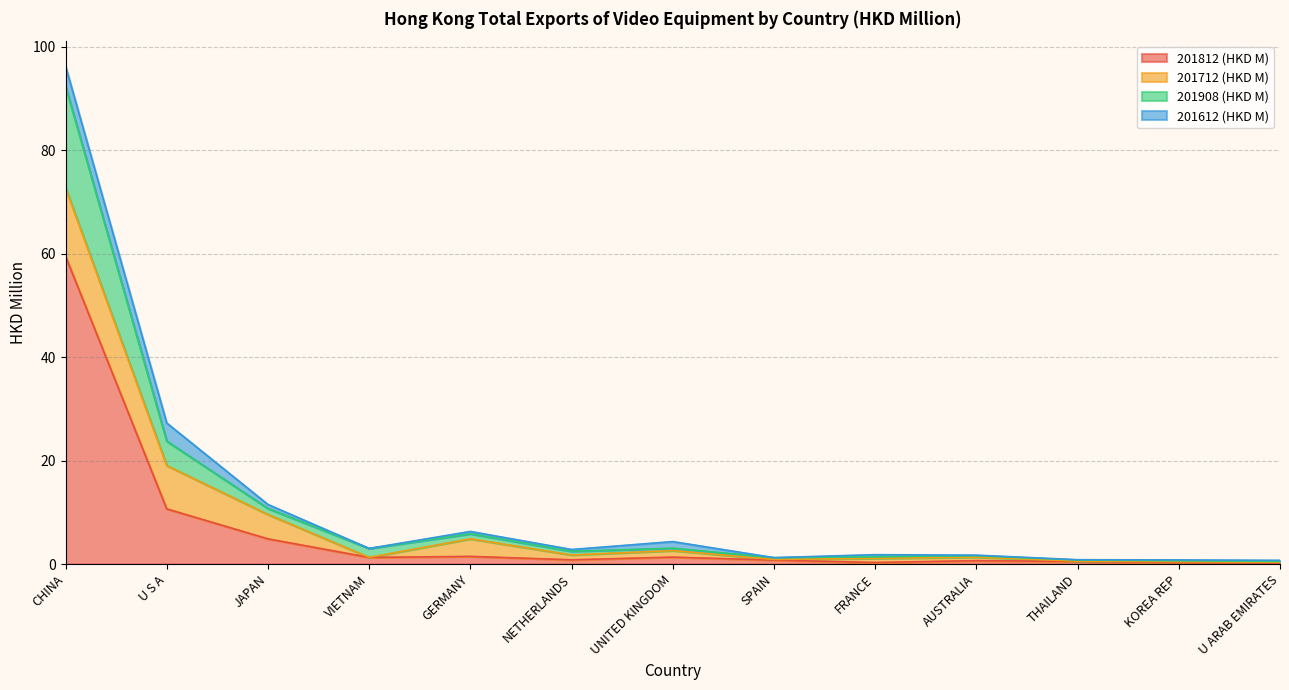

At which category is the sum across all series the highest?

CHINA